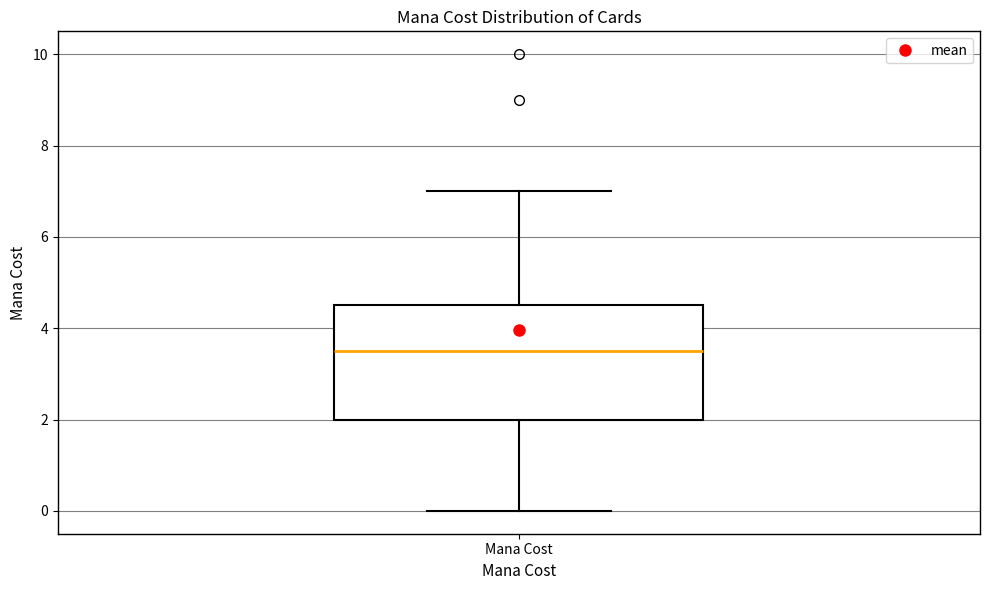

Where is the lower edge of the box for Mana Cost on the y-axis? The values are not printed on the chart, so give them approximately, as read against the axis.

2.0